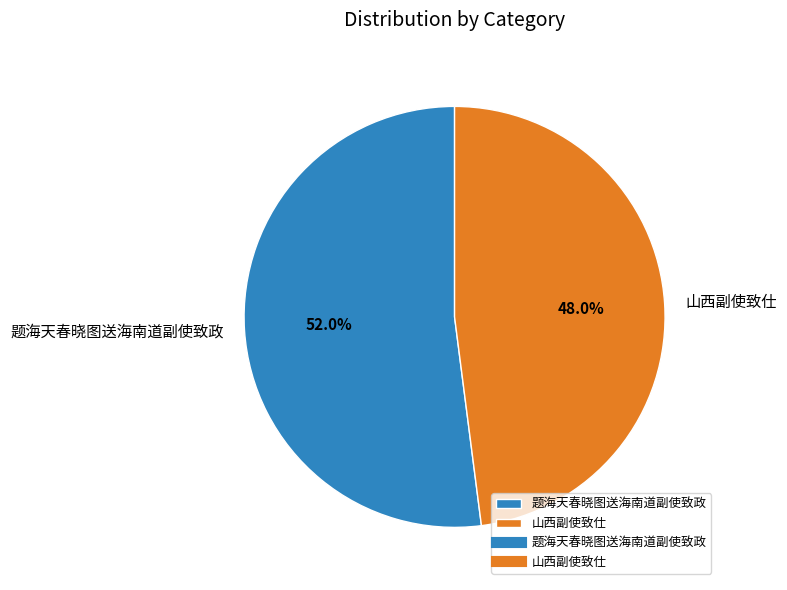

Approximately how many times larger is the value at 题海天春晓图送海南道副使致政 compared to 山西副使致仕?

1.1